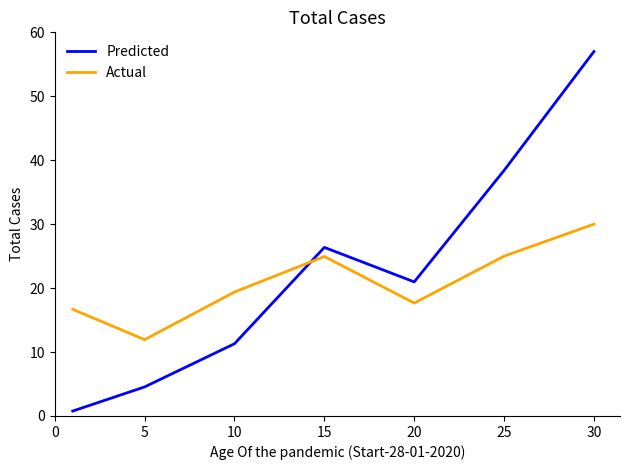

Which series has the widest spread of values?

Predicted